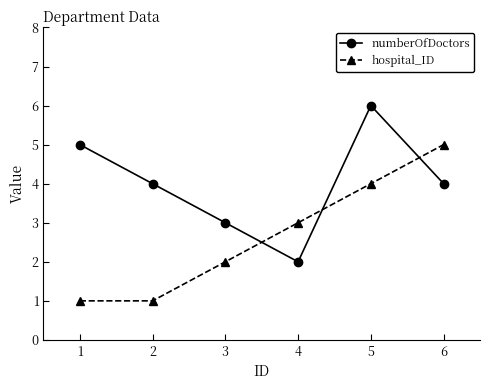

The value of hospital_ID at 5 is 4. True or false?

True